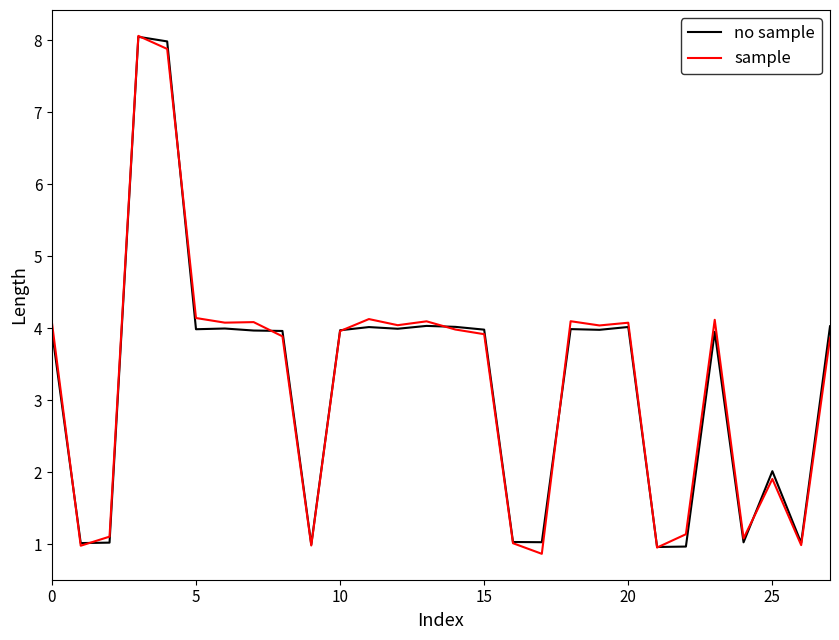

What is the difference between the second highest and second lowest values in the sample series?

6.9